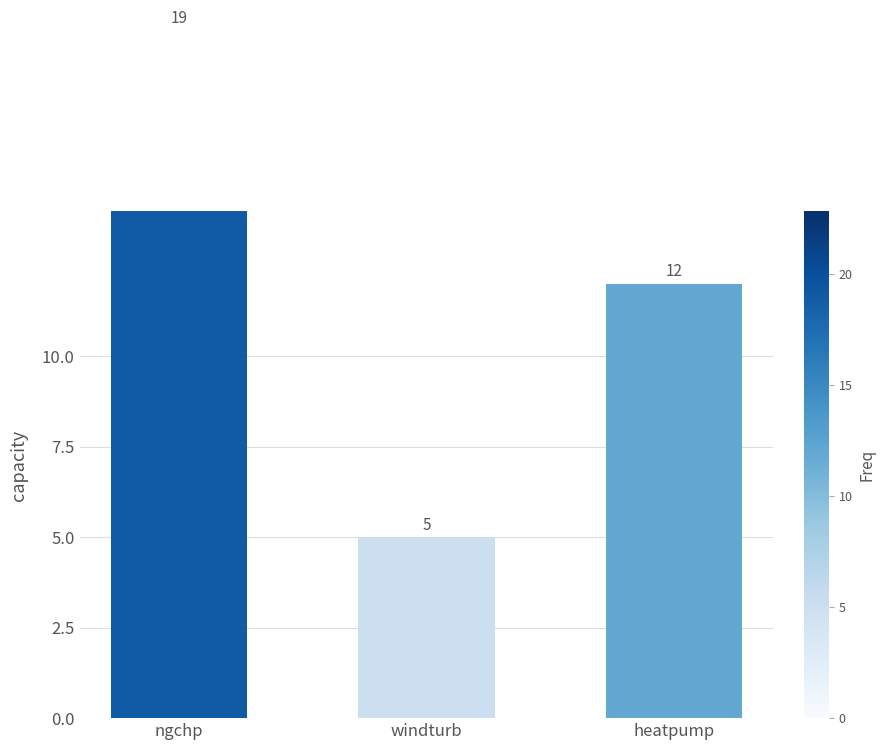

What is the maximum value shown in the chart?

19